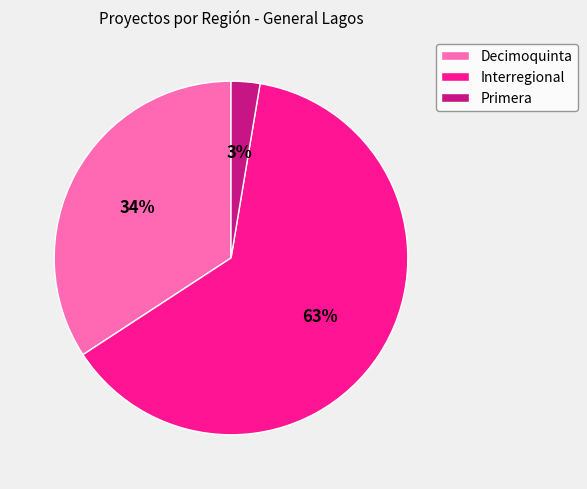

To the nearest percent, what portion does Decimoquinta represent?

34%